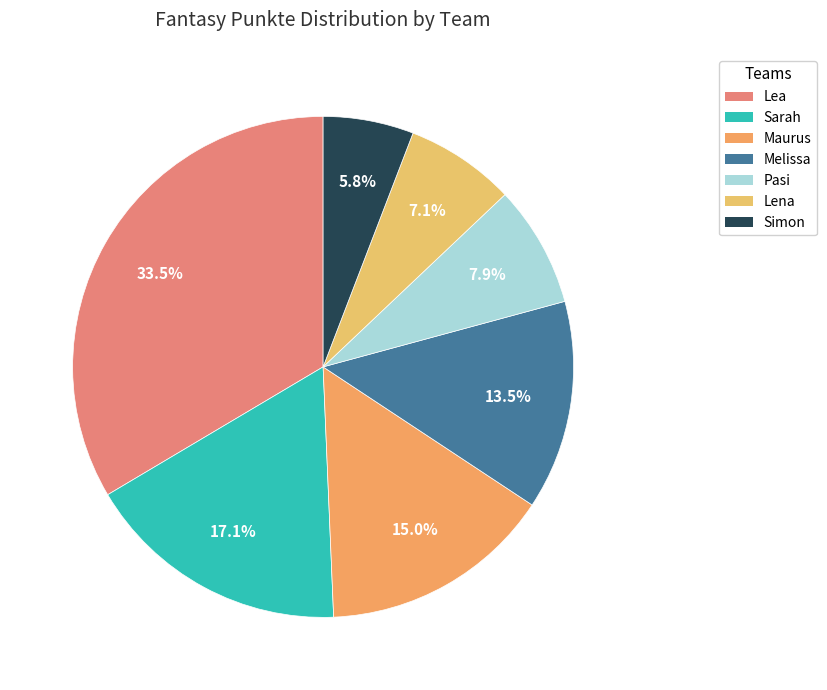

To the nearest percent, what portion does Sarah represent?

17%